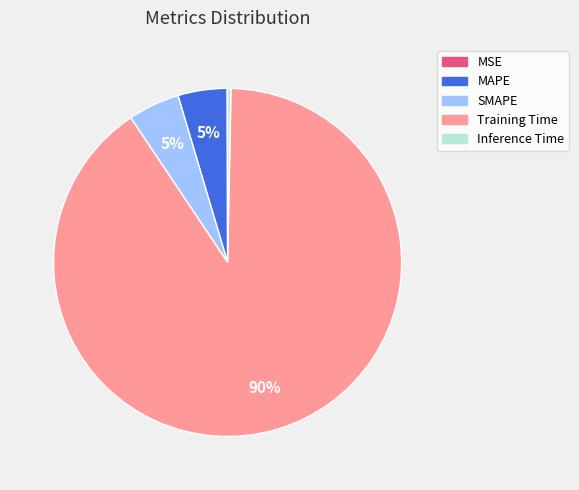

To the nearest percent, what is the difference between the largest and smallest slice percentages?

90%